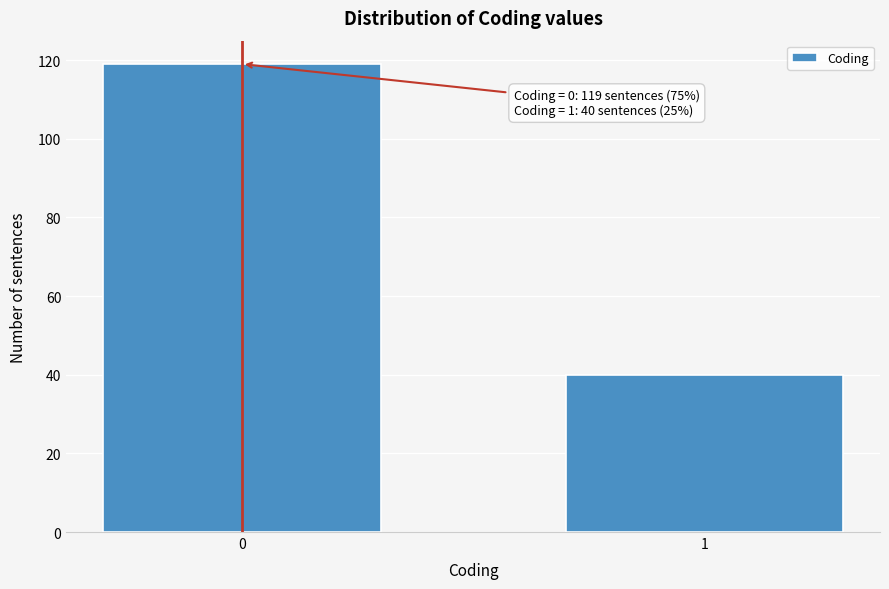

Reading right to left, list all the values displayed in this chart.

40	119